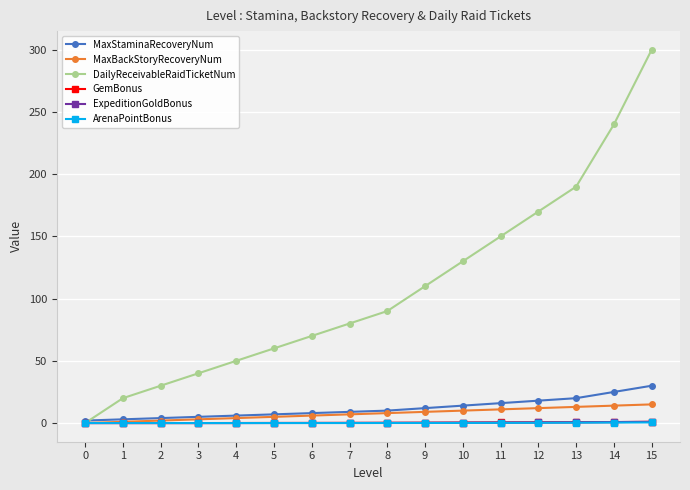

At how many categories does at least one series exceed 55?

11